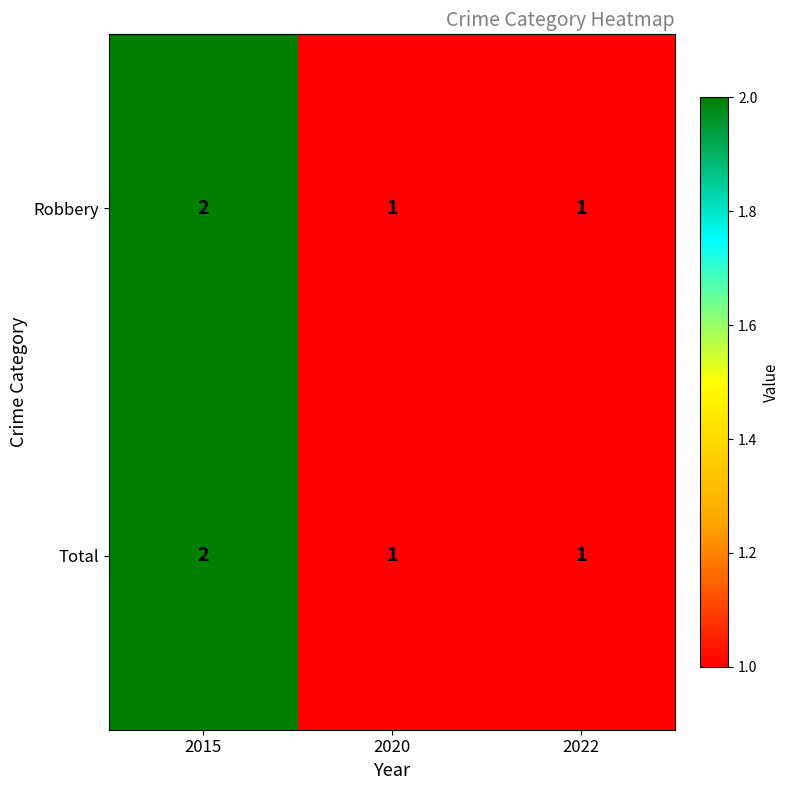

How many Robbery values are between 1 and 2?

3